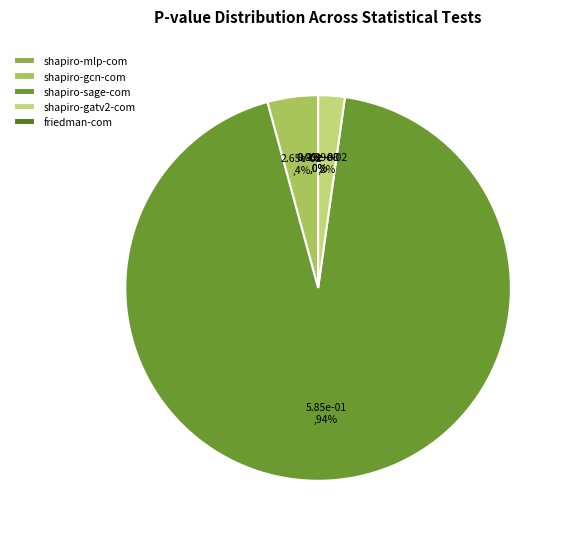

What is the change in value from shapiro-sage-com to shapiro-gatv2-com?

-0.6